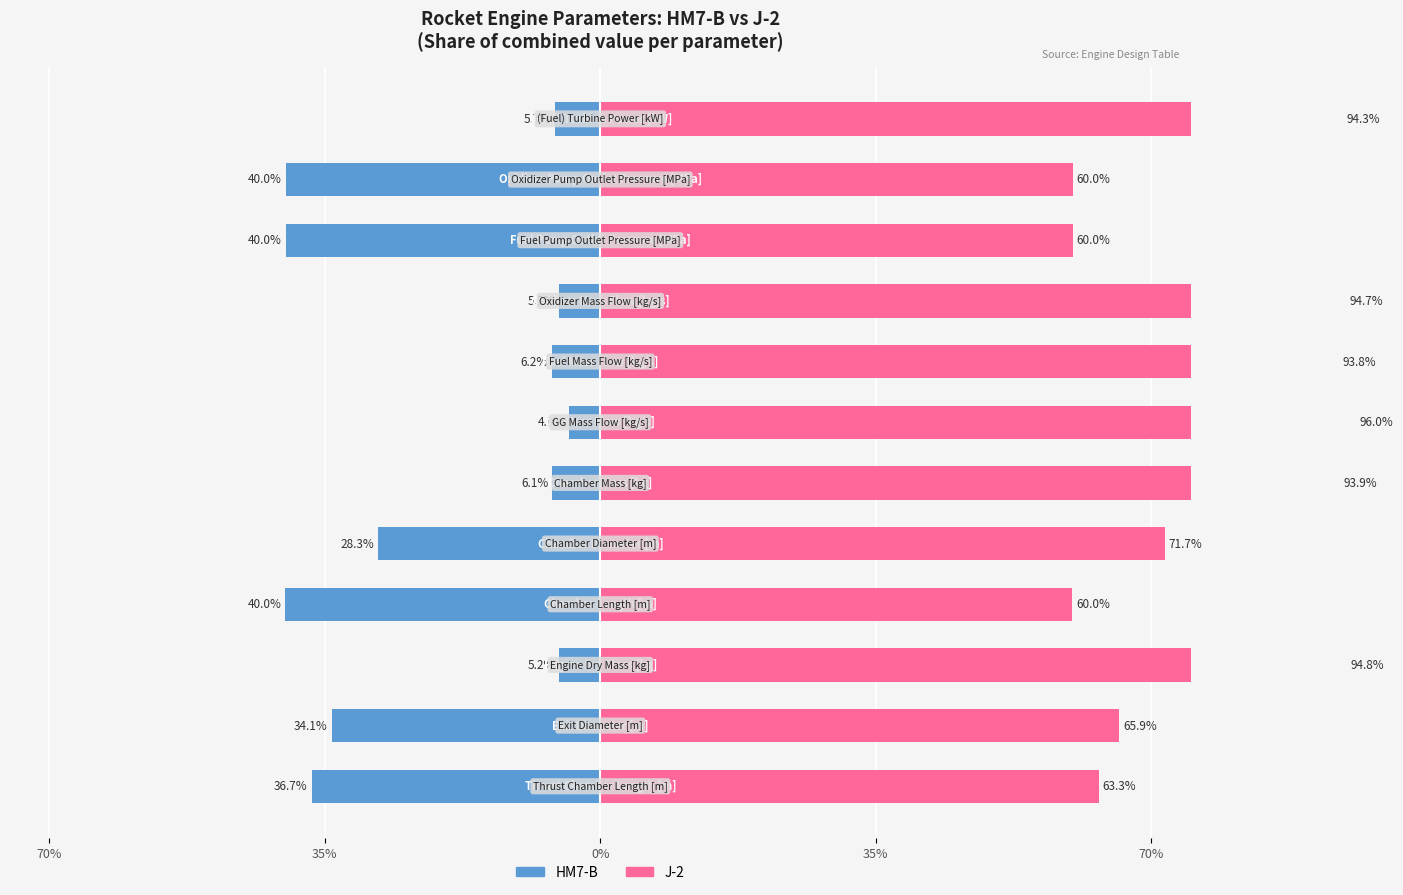

List the series in order of their overall mean, highest first.

J-2, HM7-B